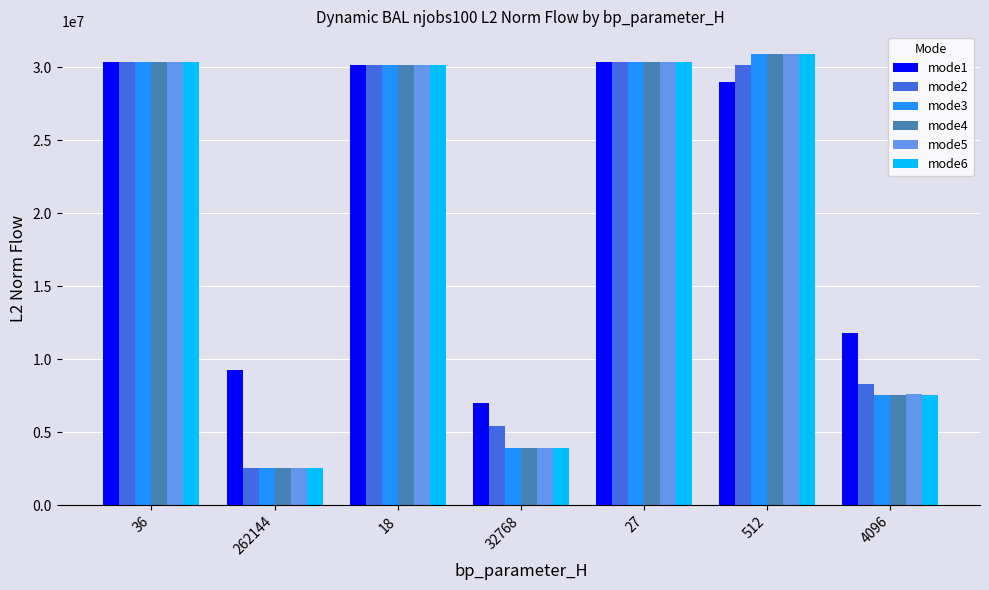

What is the total value across all series at 32768?

27973720.8